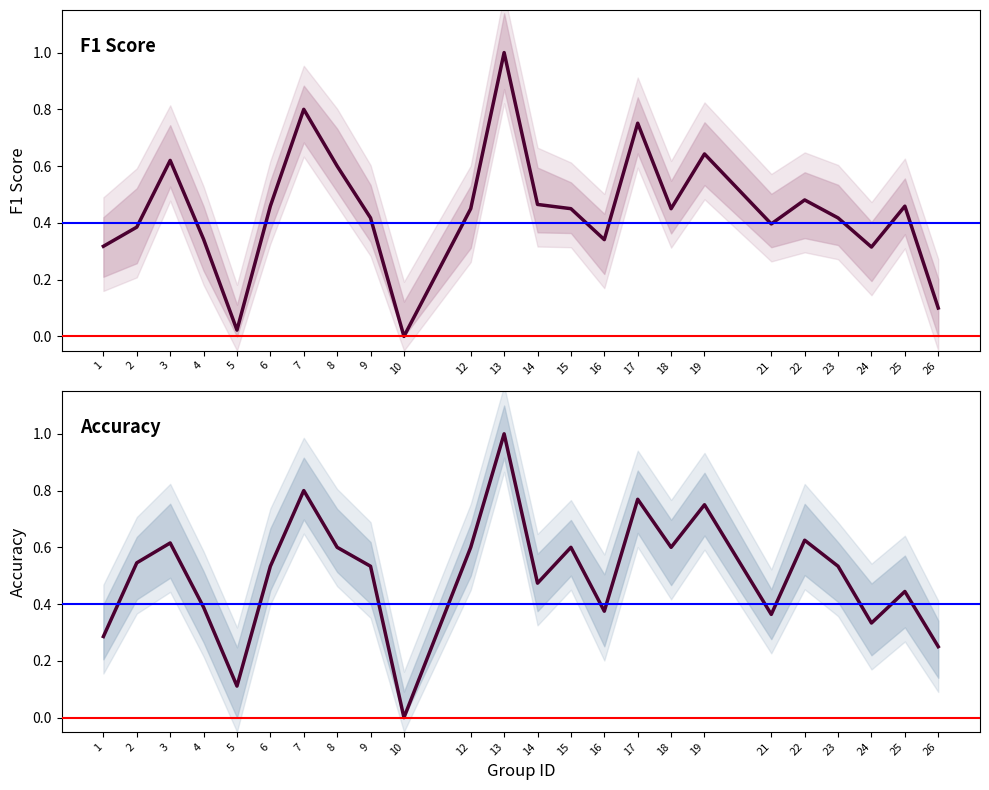

Does the chart display data point markers on the line(s)?

No